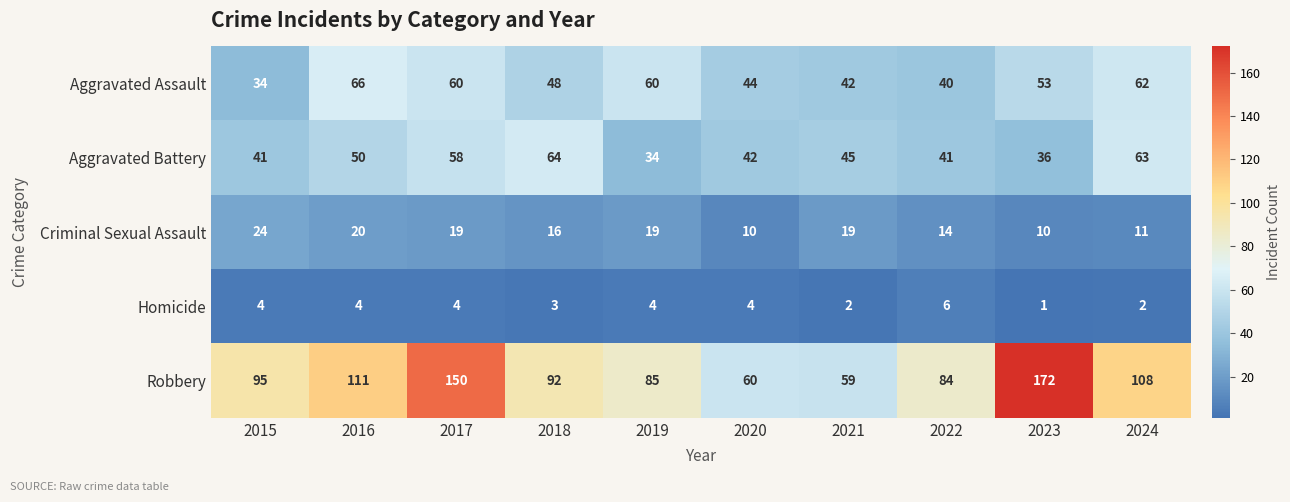

What is the total value across all series at 2022?

185